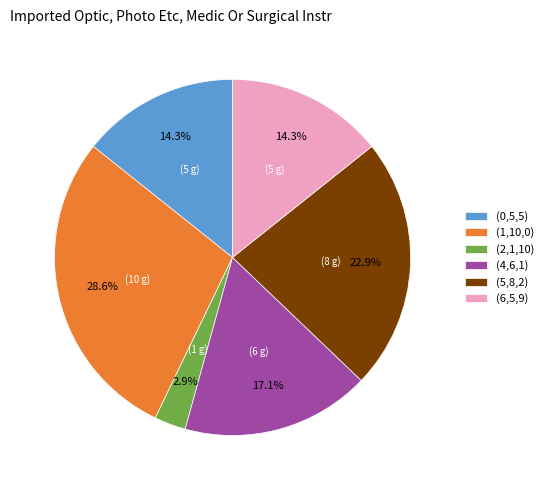

Is there a majority slice in this chart?

No